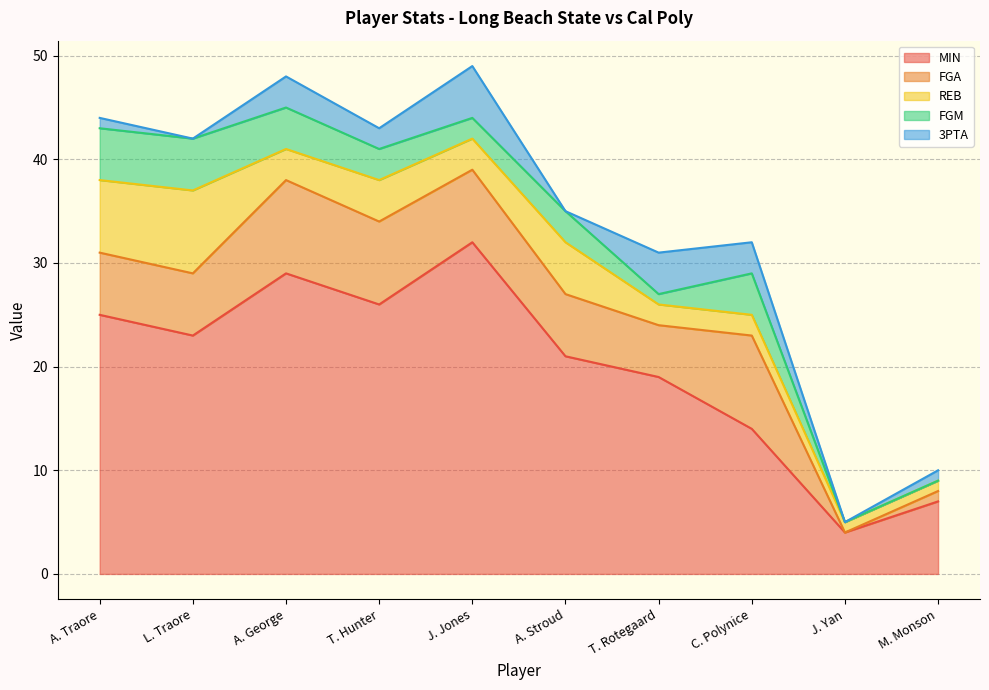

What is the label of the 2nd point from the left?

L. Traore